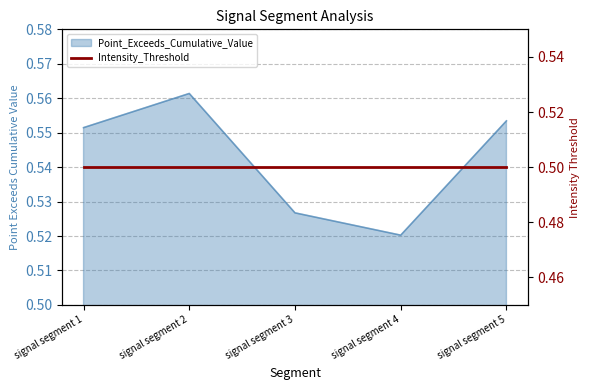

Count the values in the range 0 to 1.

5